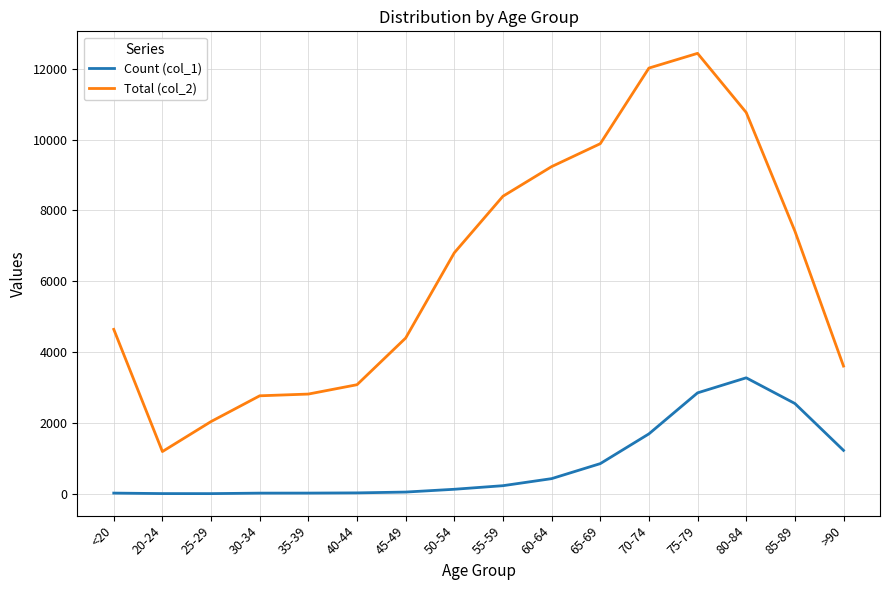

The value of Total (col_2) at <20 is 4641. True or false?

True